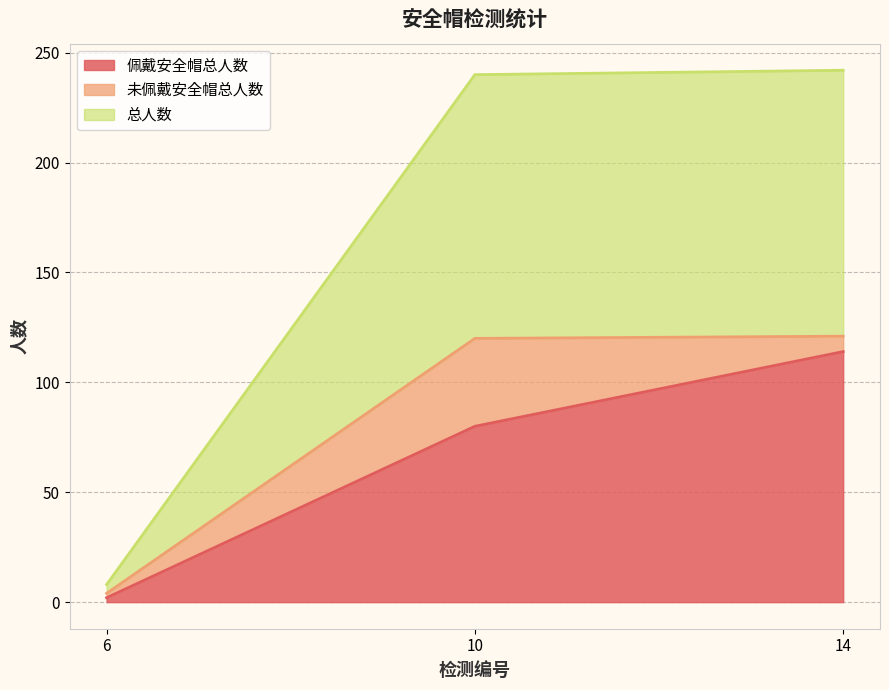

What is the minimum value for 佩戴安全帽总人数?

2